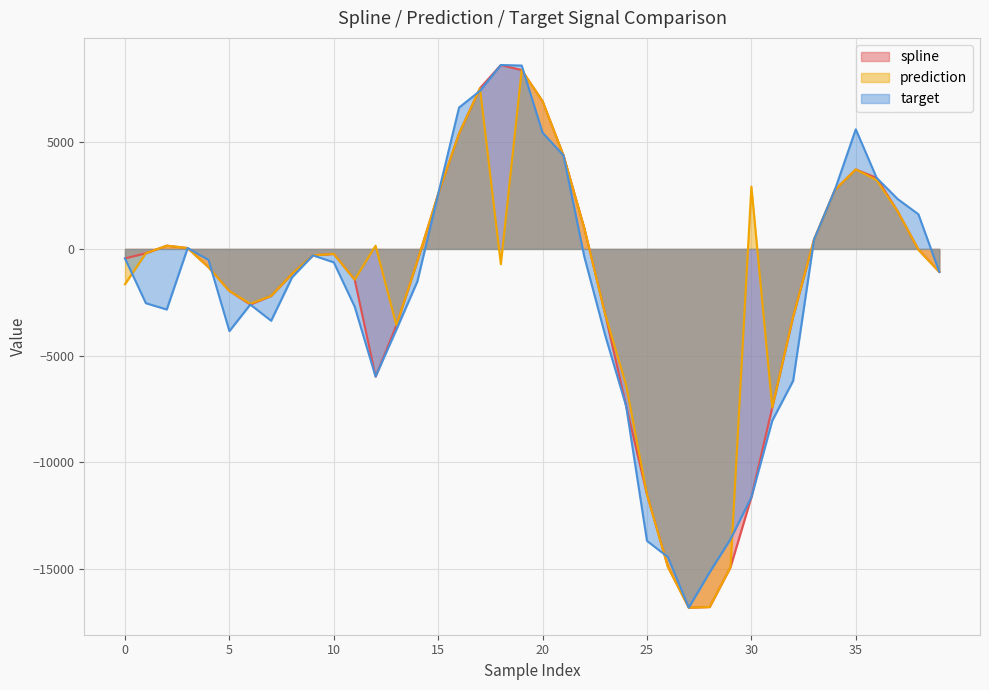

What is the smallest value displayed?

-16794.0